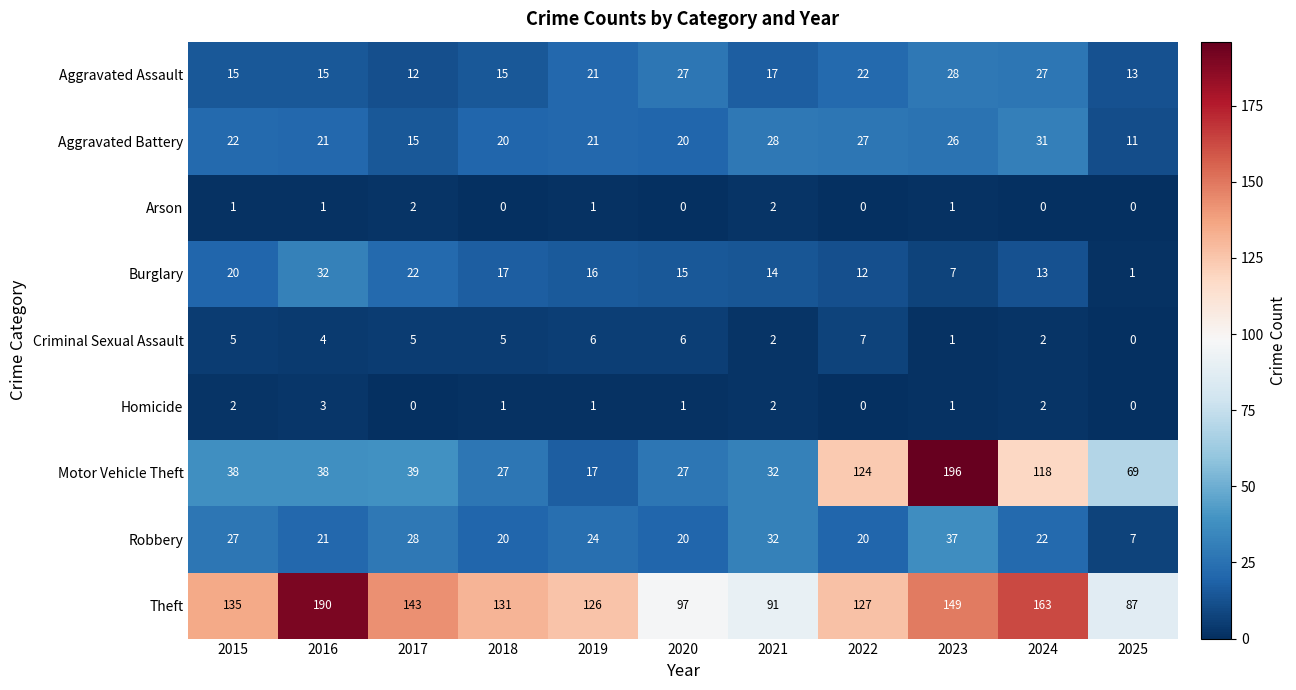

Is it true that Aggravated Assault equals 8 at 2019?

False